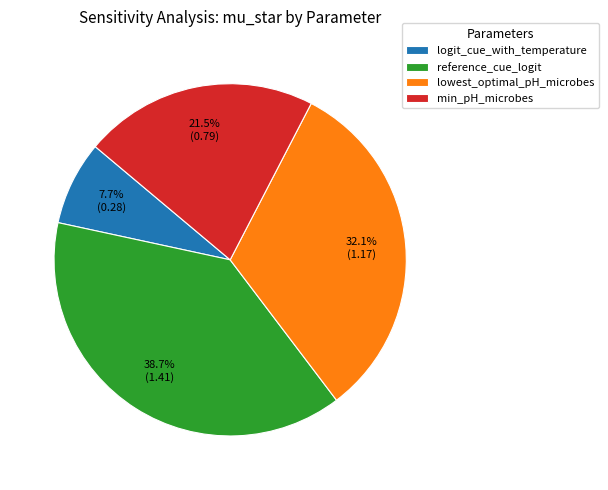

True or false: logit_cue_with_temperature accounts for 8% of the total.

True